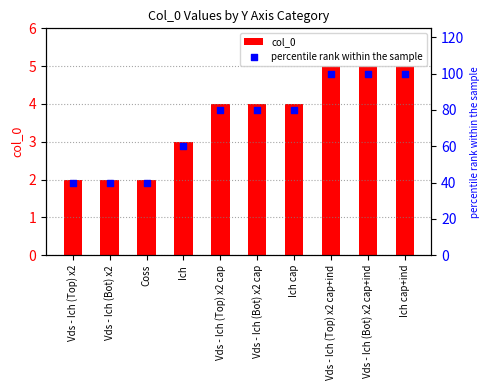

At which category is the sum across all series the highest?

Vds - Ich (Top) x2 cap+ind